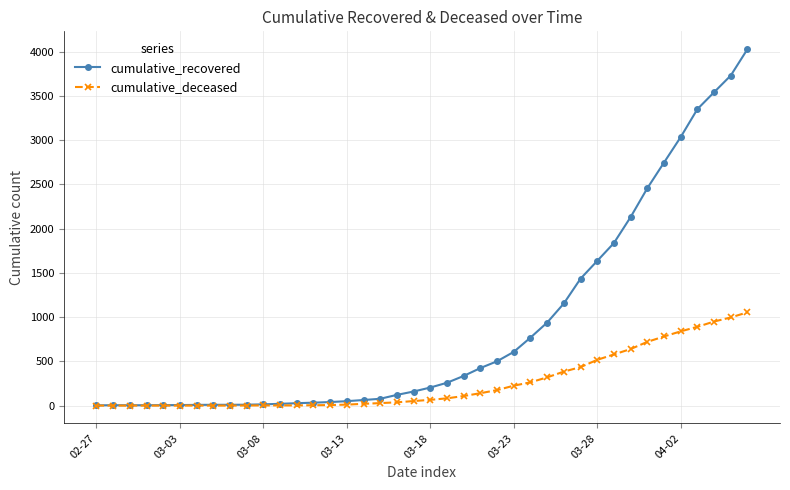

List the series in order of their overall mean, highest first.

cumulative_recovered, cumulative_deceased